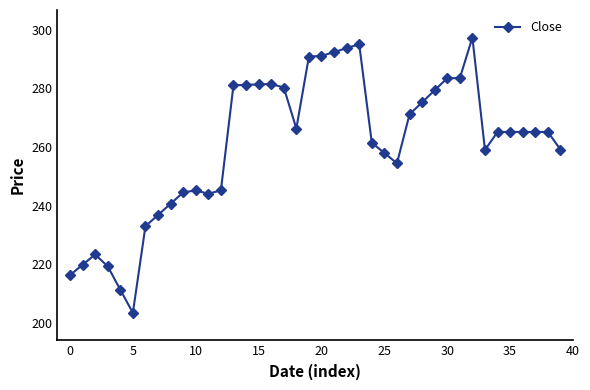

What is the smallest value displayed?

203.4